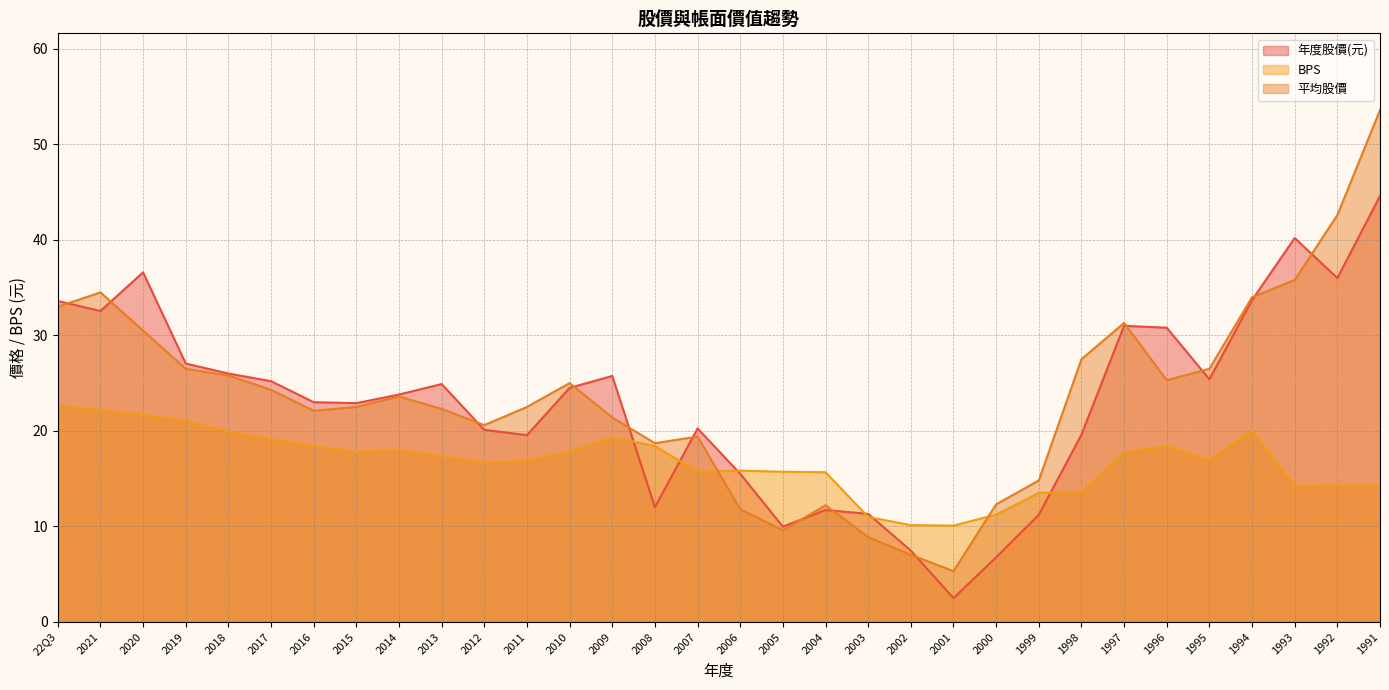

True or false: 年度股價(元) has more than 1 interior local peaks.

True